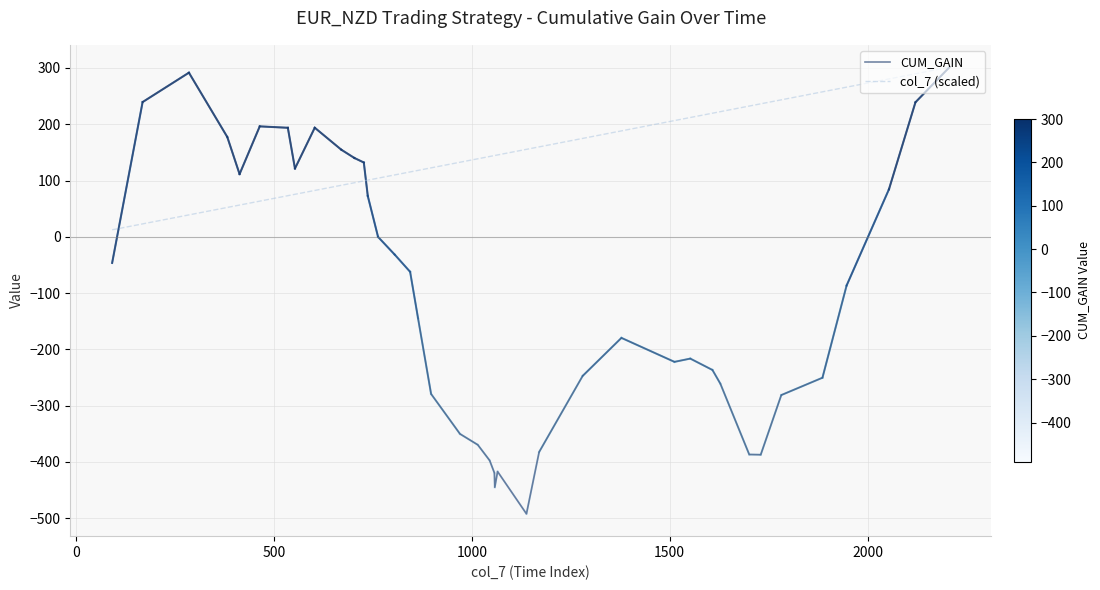

Which series has the widest spread of values?

CUM_GAIN